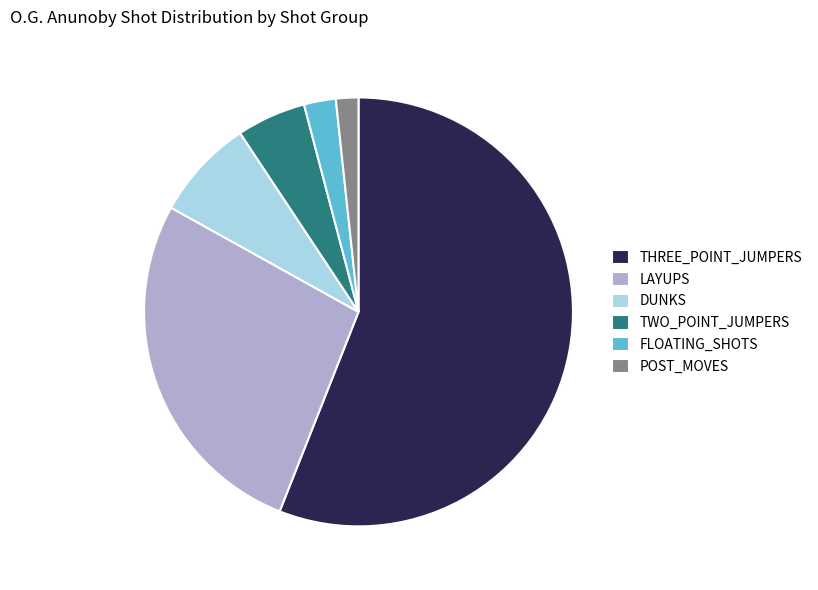

The TWO_POINT_JUMPERS slice represents 5% of the pie. True or false?

True